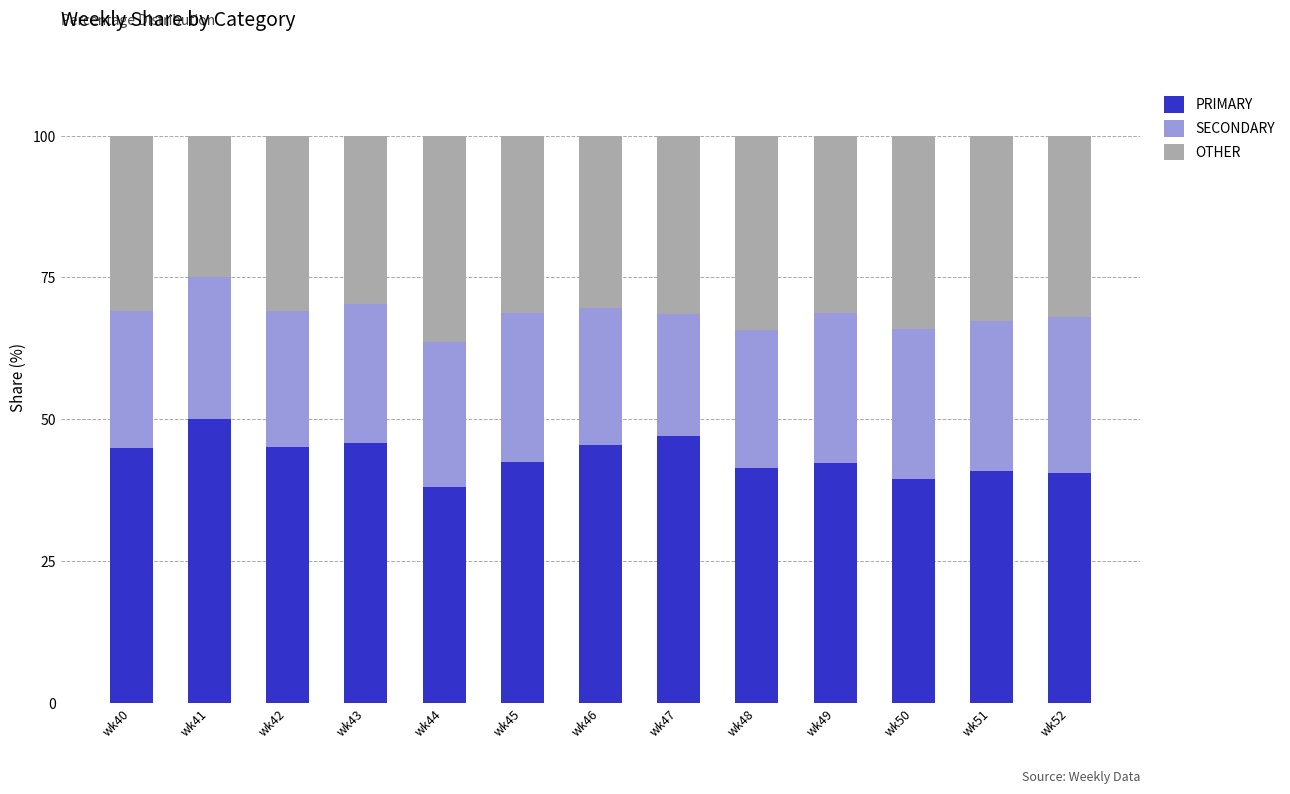

What is the lowest value of the PRIMARY series?

38.0